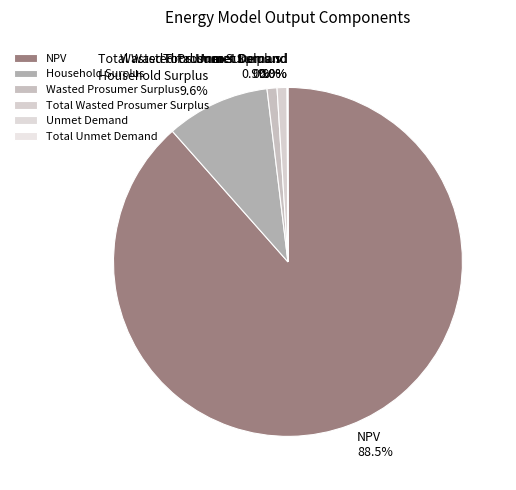

What percentage is NOT represented by Wasted Prosumer Surplus?

99.1%